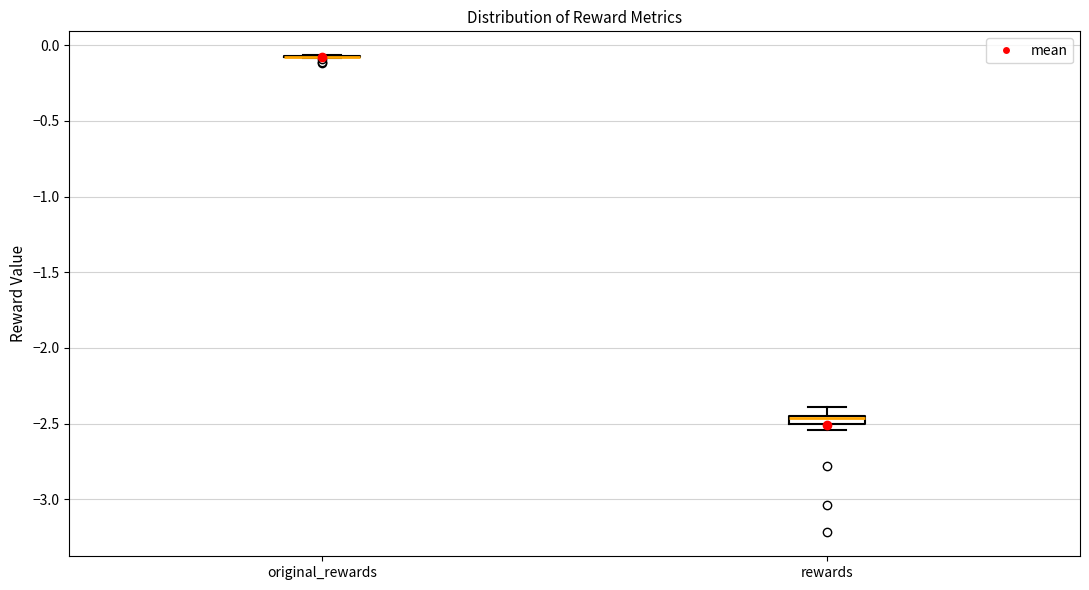

Where does the upper whisker of the box for rewards end on the y-axis? The values are not printed on the chart, so give them approximately, as read against the axis.

-2.40